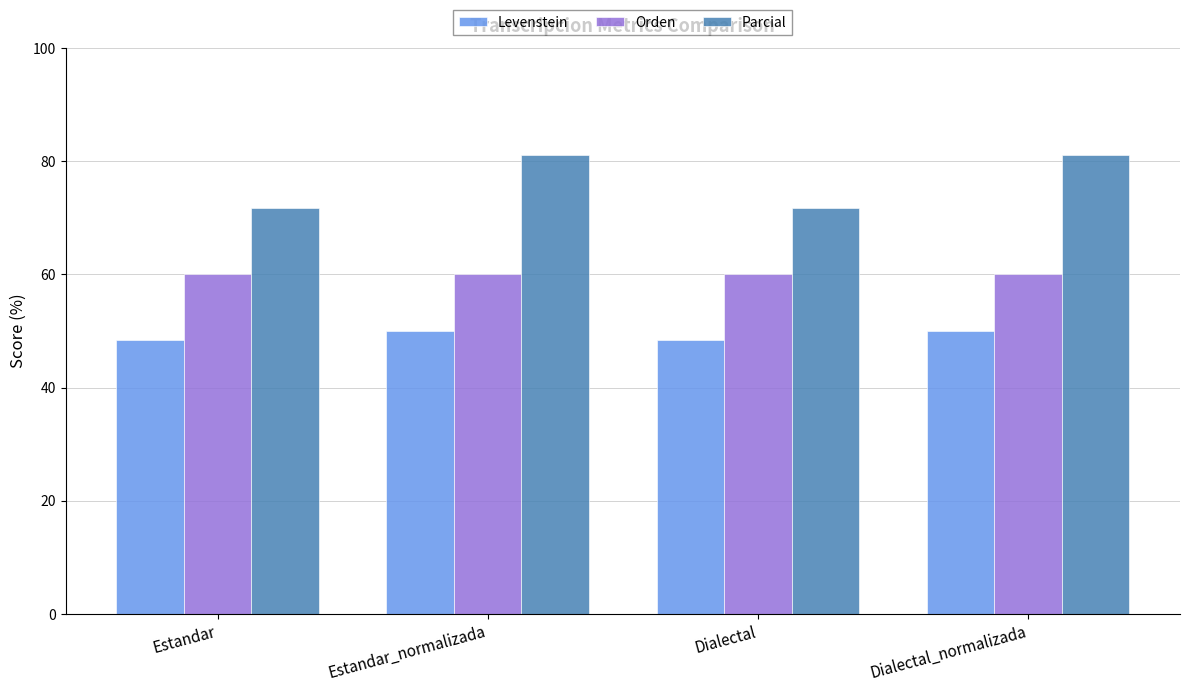

What is the difference between the maximum and second lowest values in the Parcial series?

9.3